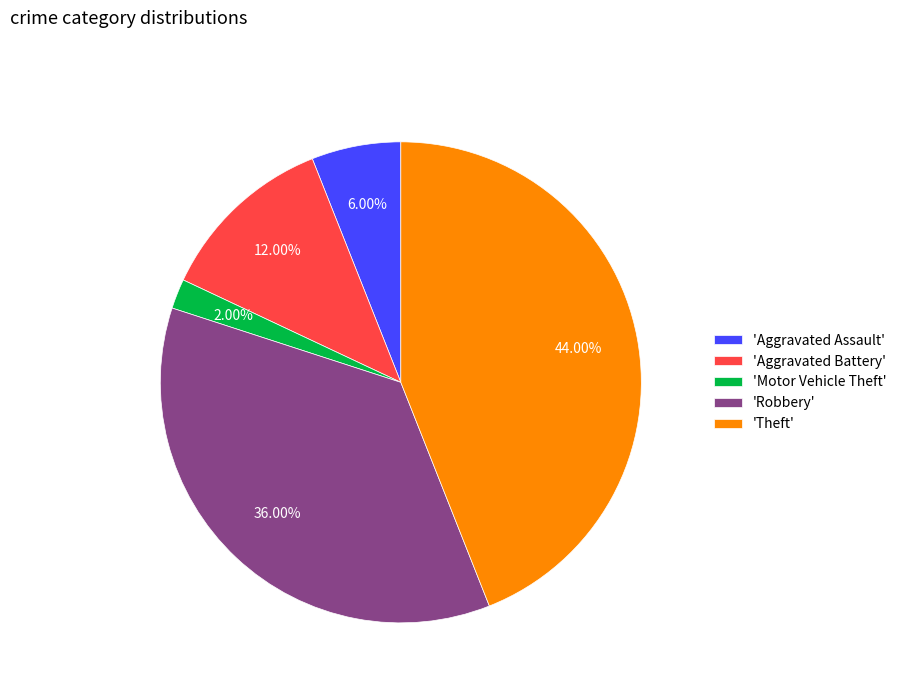

Rank the categories by value from highest to lowest.

'Theft', 'Robbery', 'Aggravated Battery', 'Aggravated Assault', 'Motor Vehicle Theft'